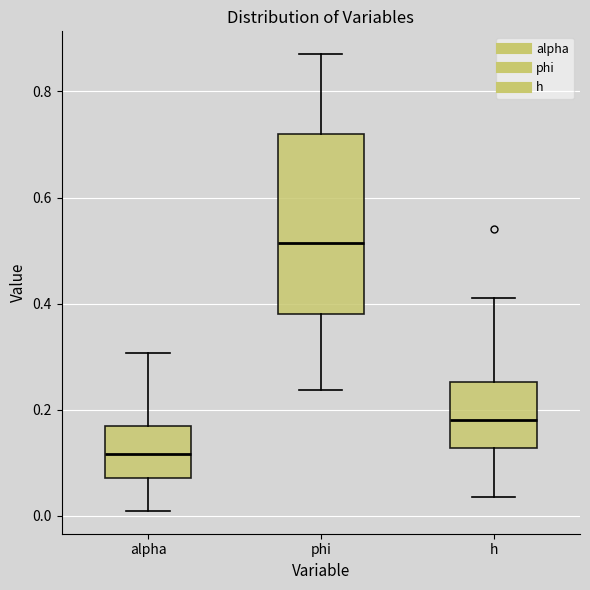

Which box is the tallest, from its lower edge to its upper edge?

phi